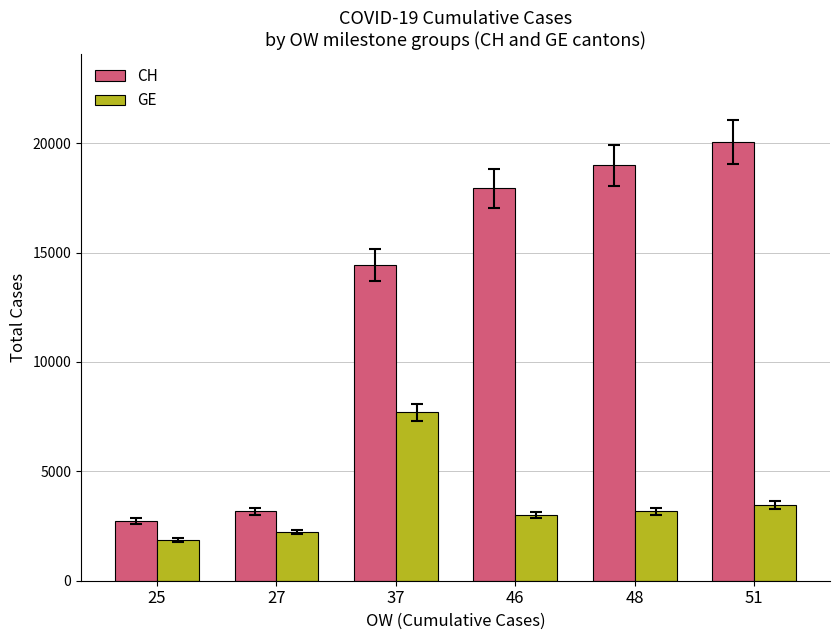

True or false: GE has a value of 3458 at 51.

True